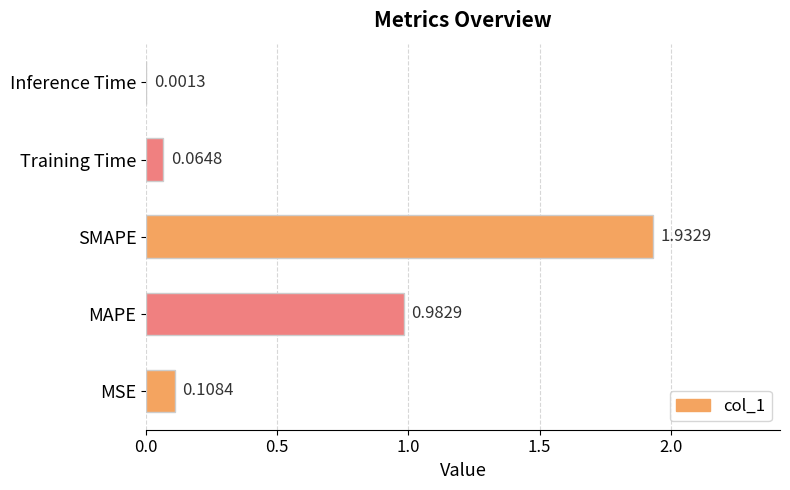

At which label is the value closest to 0?

Inference Time